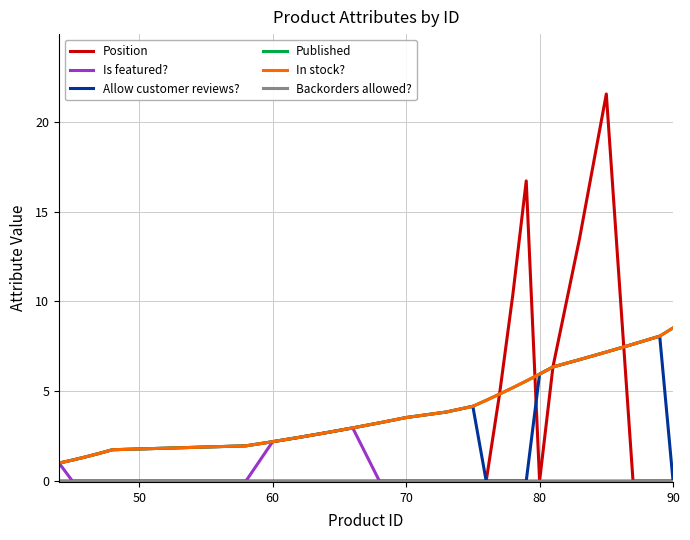

Which series has the largest range (max minus min)?

Position